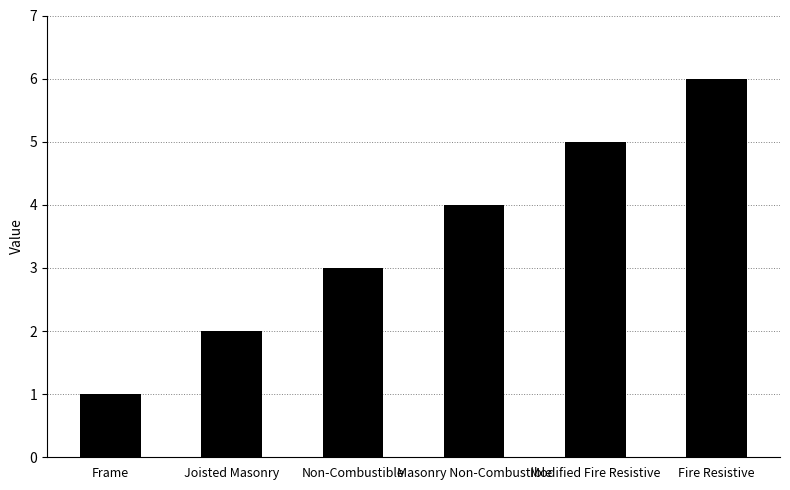

What is the approximate value at Modified Fire Resistive?

5